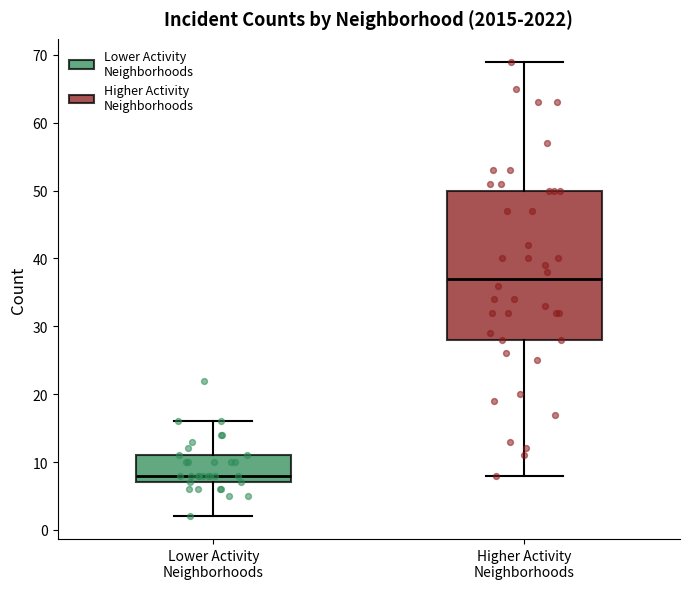

Which box's median line is the highest?

Higher Activity Neighborhoods